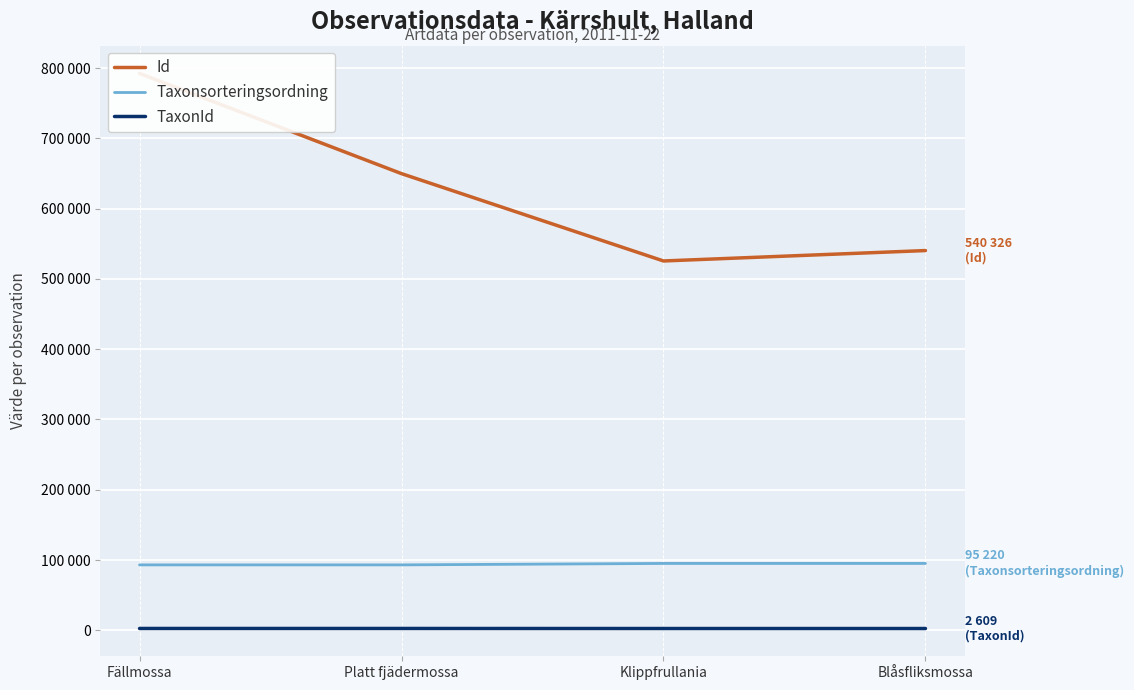

True or false: Taxonsorteringsordning has more than 2 interior local peaks.

False